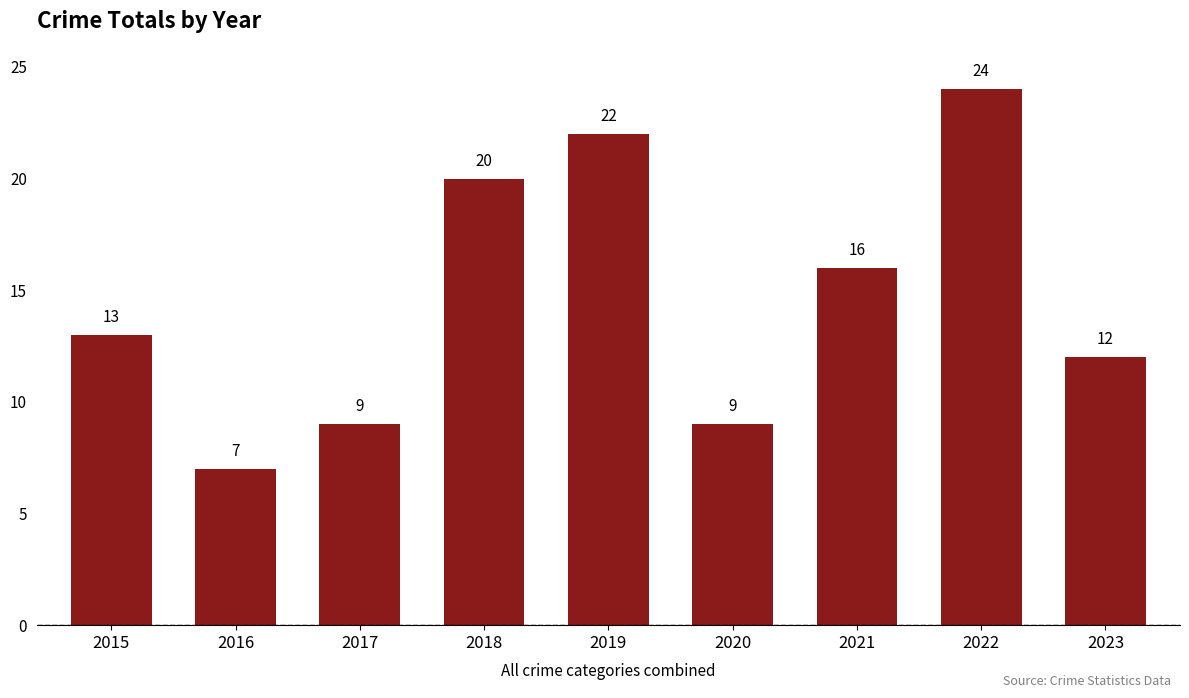

How many data points are less than 13?

4